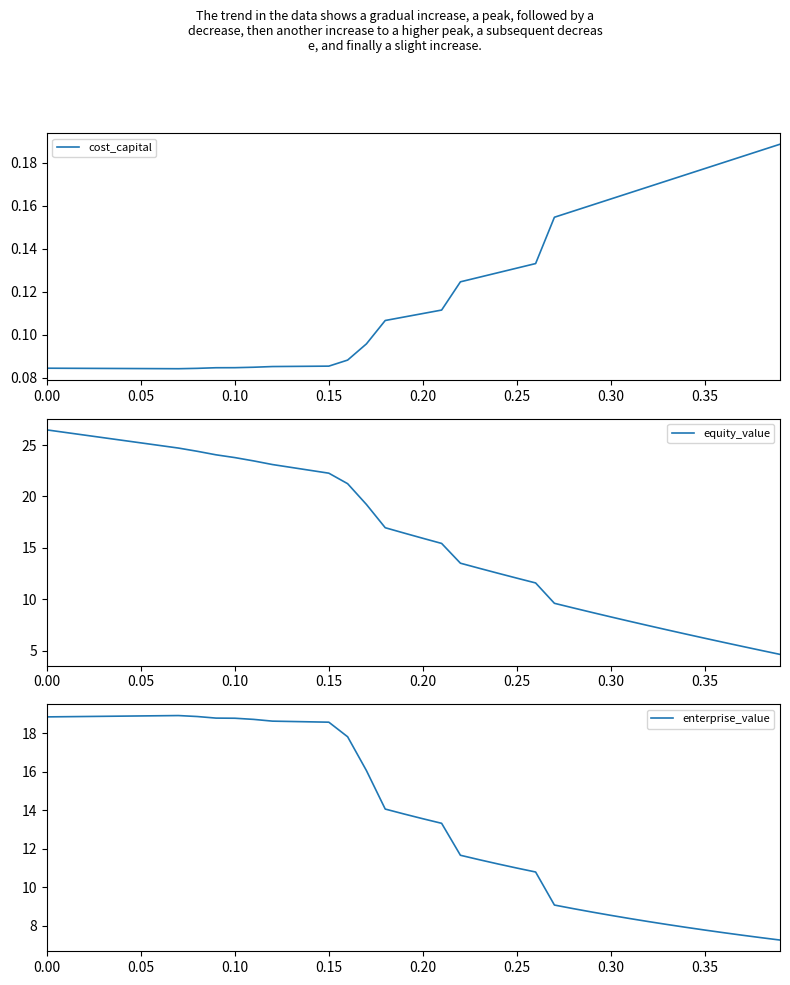

What is the highest value of the equity_value series?

26.5